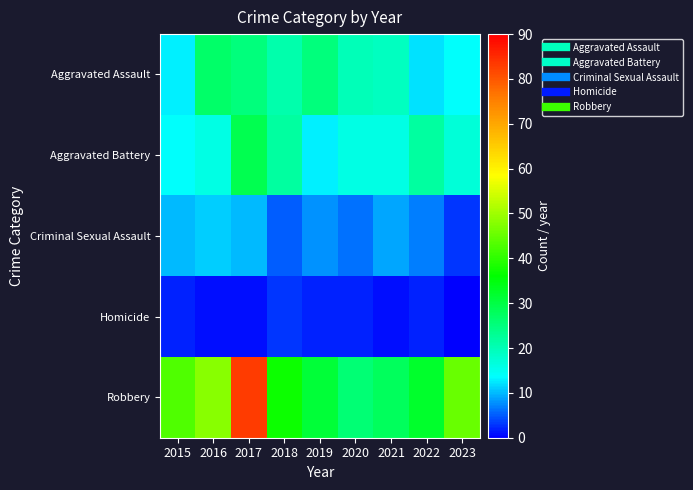

At how many categories does at least one series exceed 6?

9